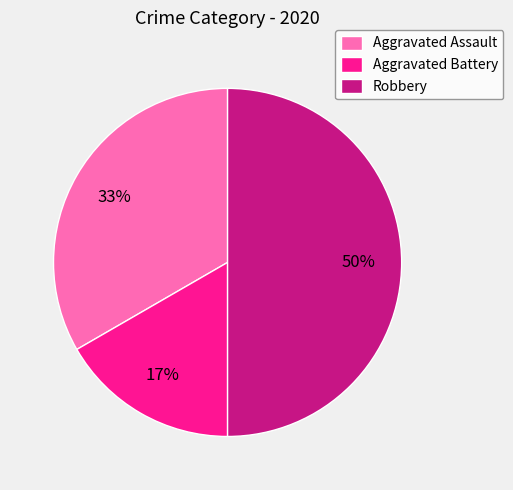

The Aggravated Battery slice represents 17% of the pie. True or false?

True